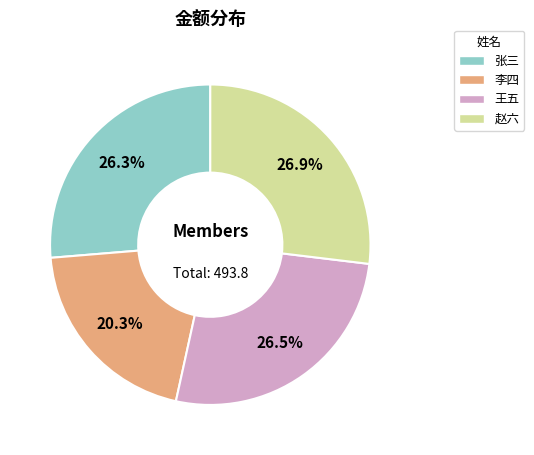

Combined, do 赵六 and 李四 account for over 50%?

No